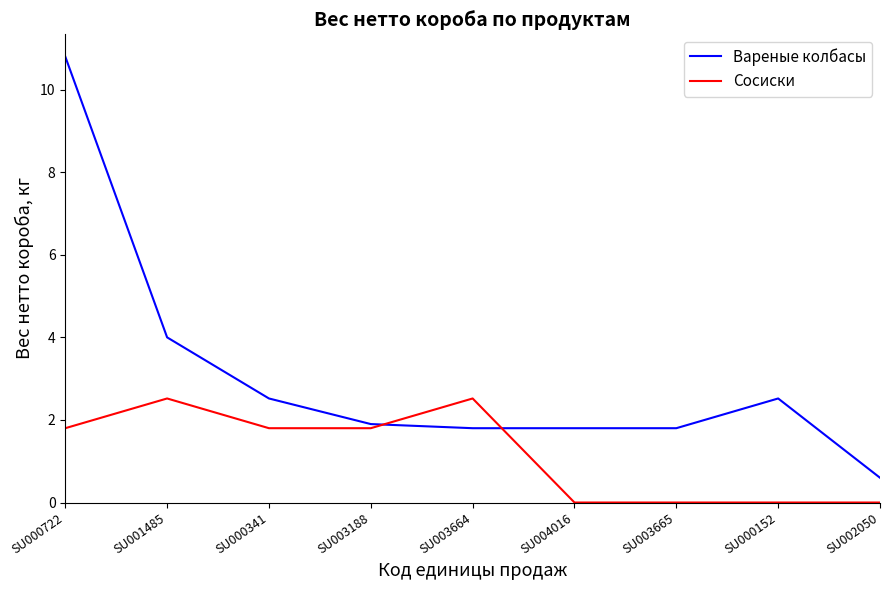

Reading right to left, list all the values displayed in this chart.

Вареные колбасы: SU002050=0.6	SU000152=2.5	SU003665=1.8	SU004016=1.8	SU003664=1.8	SU003188=1.9	SU000341=2.5	SU001485=4.0	SU000722=10.8
Сосиски: SU002050=0.0	SU000152=0.0	SU003665=0.0	SU004016=0.0	SU003664=2.5	SU003188=1.8	SU000341=1.8	SU001485=2.5	SU000722=1.8